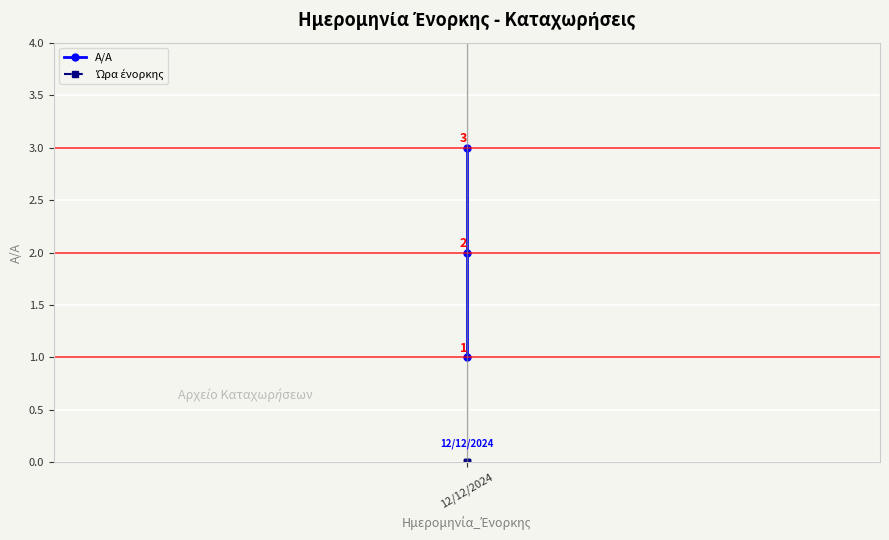

How many values in the A/A series exceed 2?

1